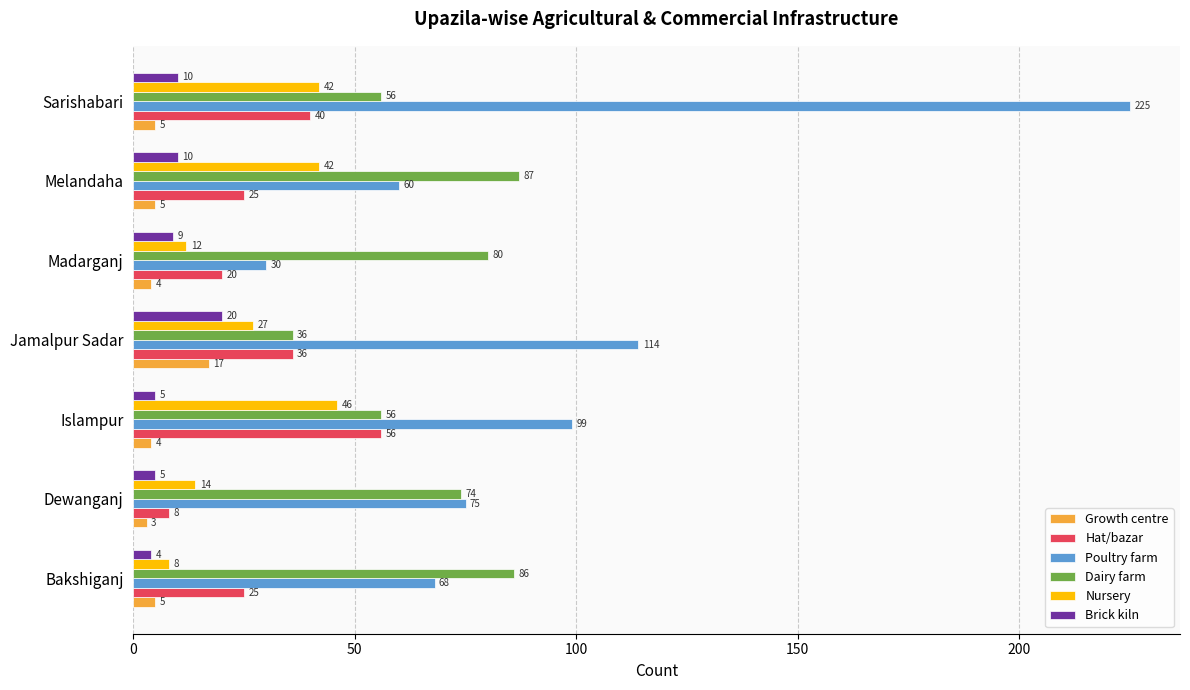

Is the value of Dairy farm at Islampur greater than the value of Poultry farm at Madarganj?

Yes